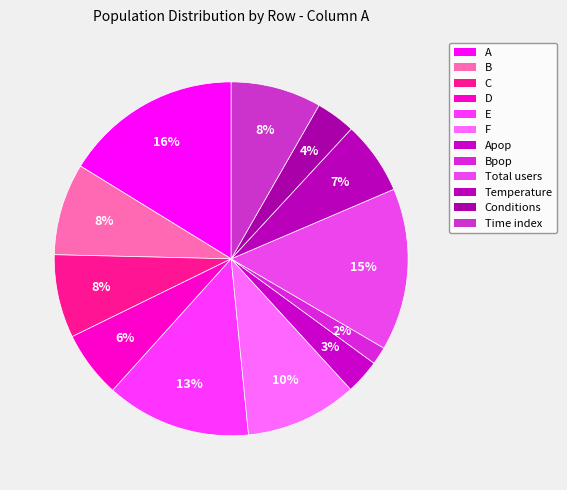

What percentage do Time index and Total users together represent?

23.1%